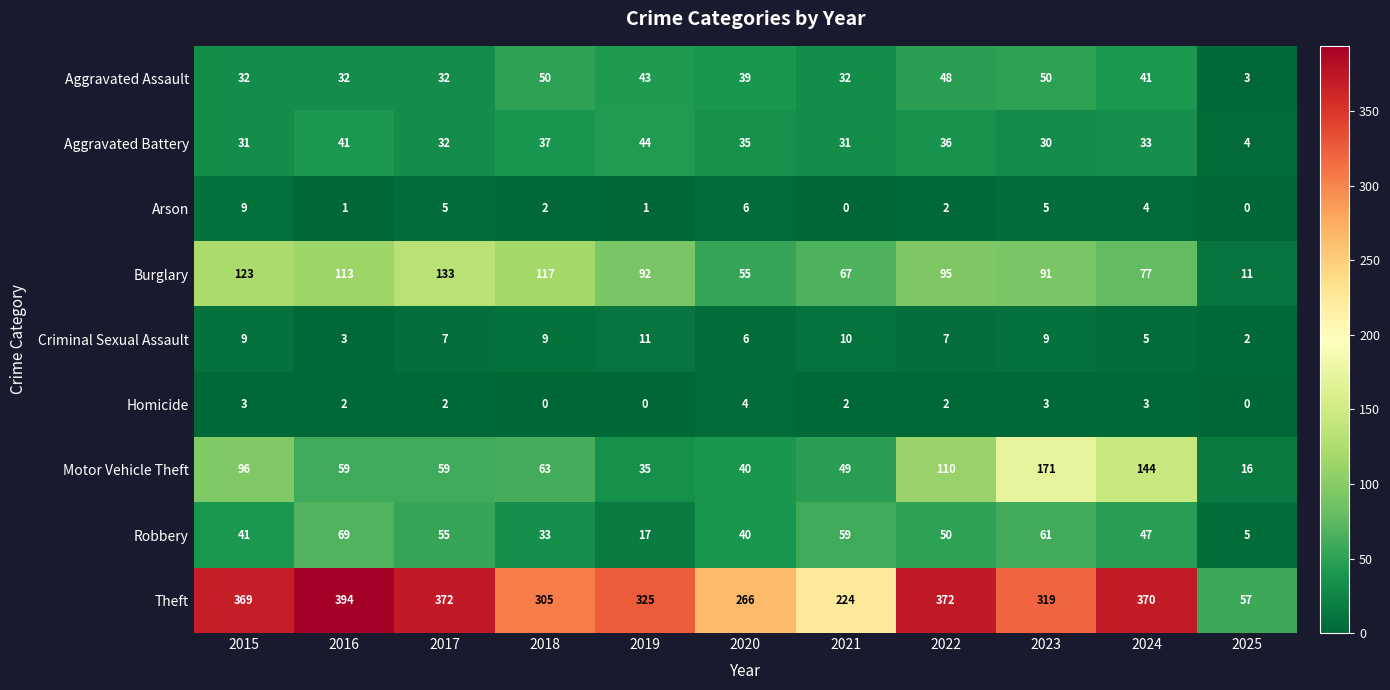

What is the total value across all series at 2017?

697